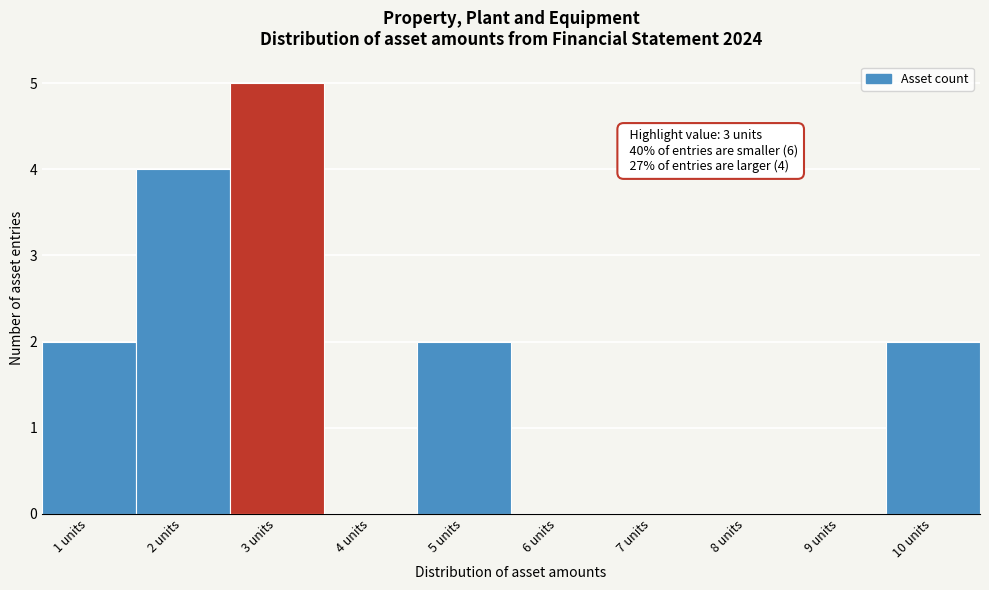

Over which range of the x-axis is the bar tallest?

2.5 to 3.5